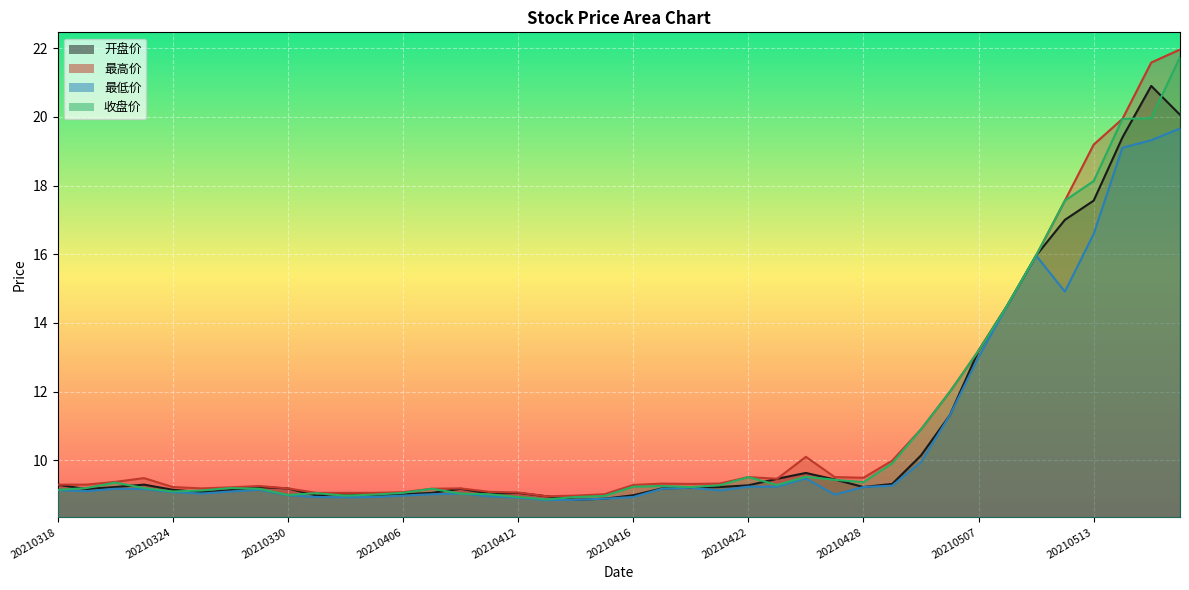

The 开盘价 series shows 6.4 at 20210419. True or false?

False